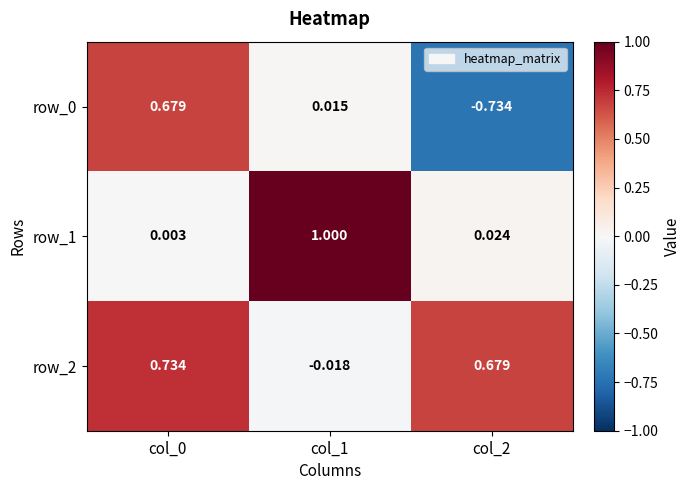

How many categories are shown in the chart?

3